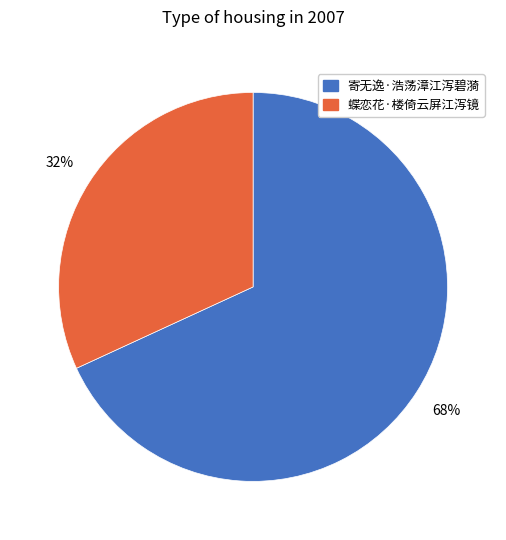

Between 蝶恋花·楼倚云屏江泻镜 and 寄无逸·浩荡漳江泻碧漪, which is larger?

寄无逸·浩荡漳江泻碧漪